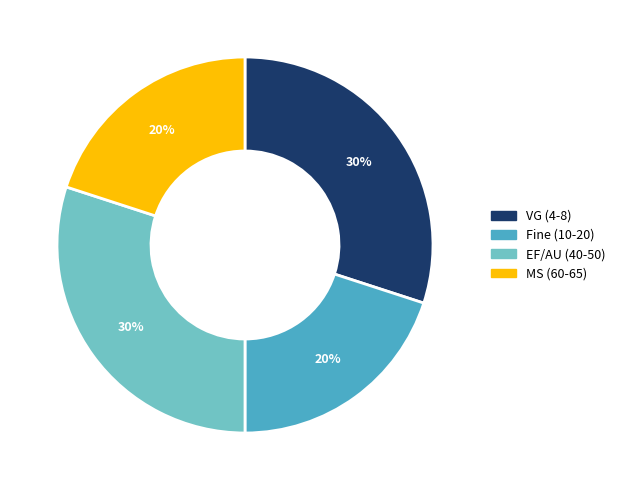

To the nearest percent, what is the average slice percentage?

25%